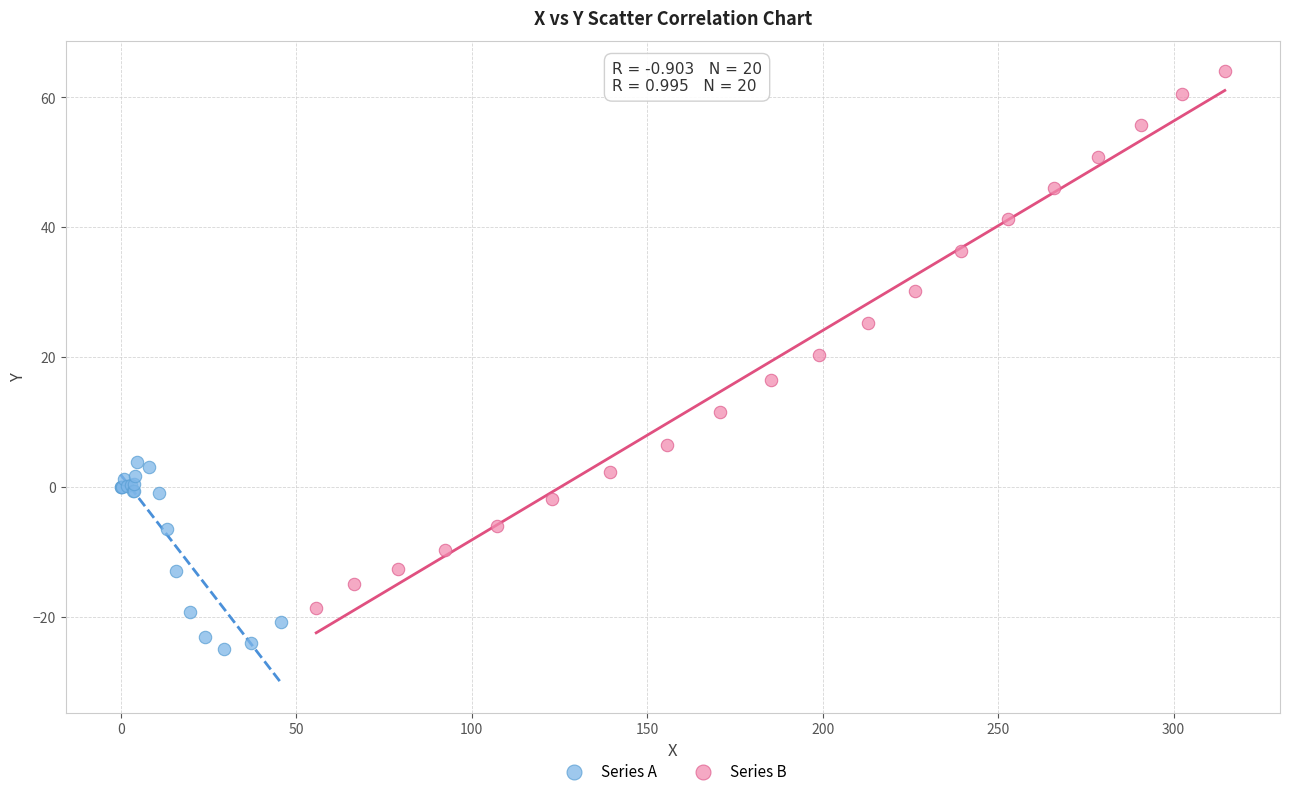

Which series reaches the minimum Y coordinate?

Series A